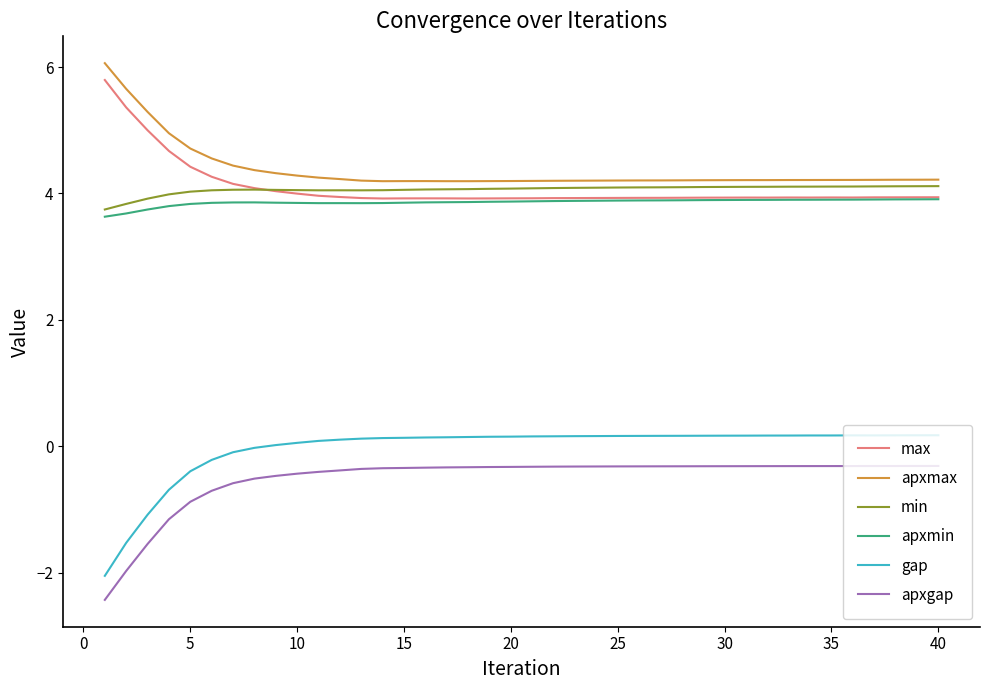

True or false: gap and apxgap intersect in this chart.

False